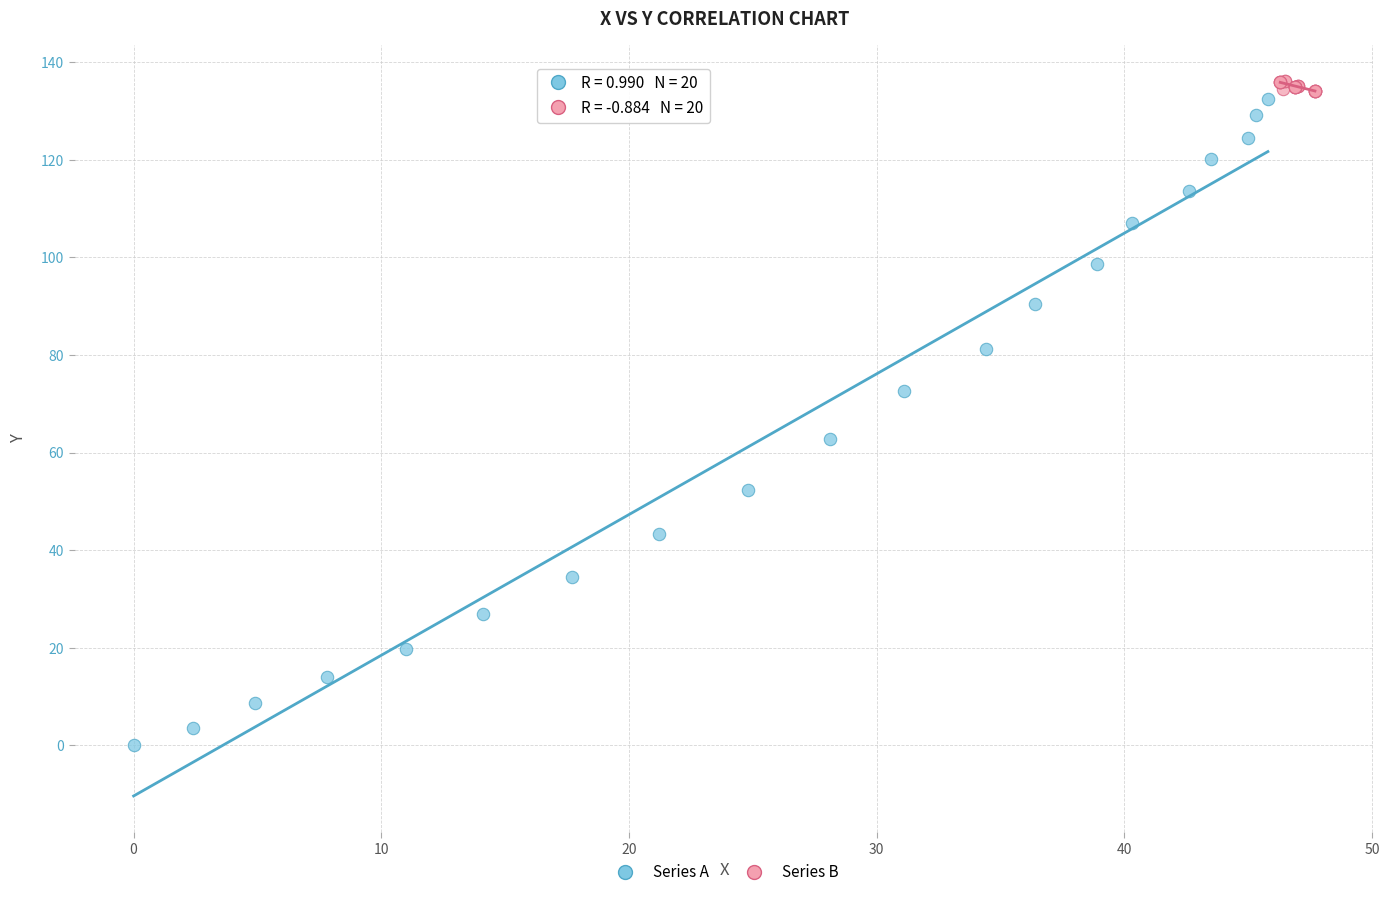

Which series has the largest Y range (max minus min)?

Series A